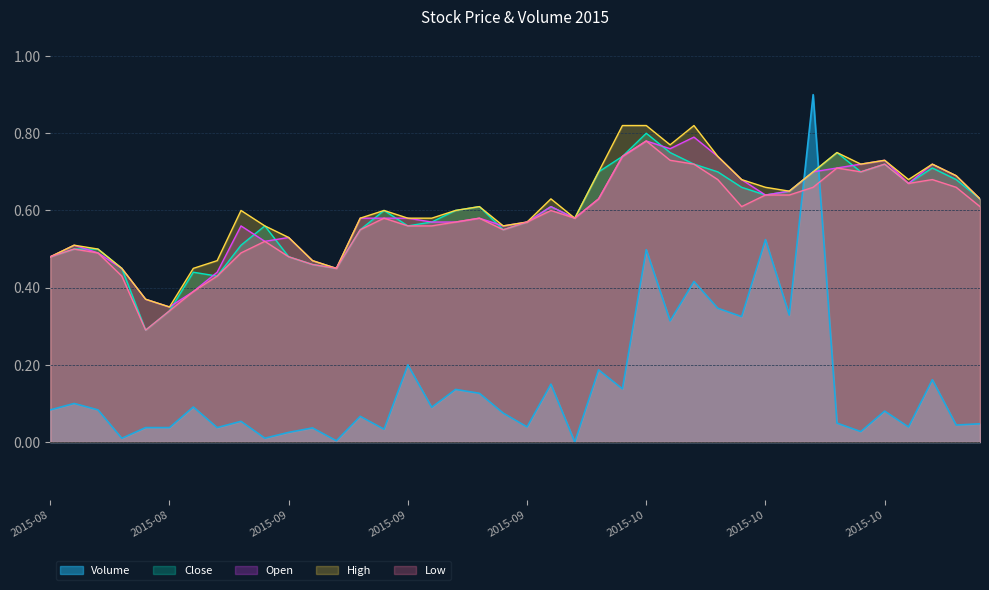

What is the label of the 15th point from the left?

2015-09-16